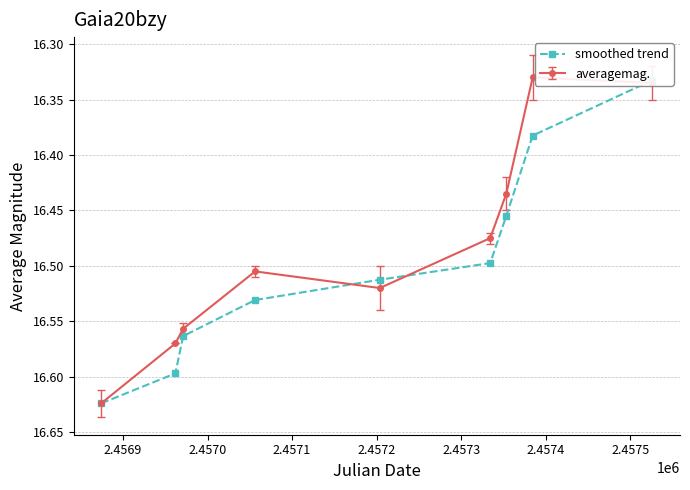

How many lines are shown in the chart?

1